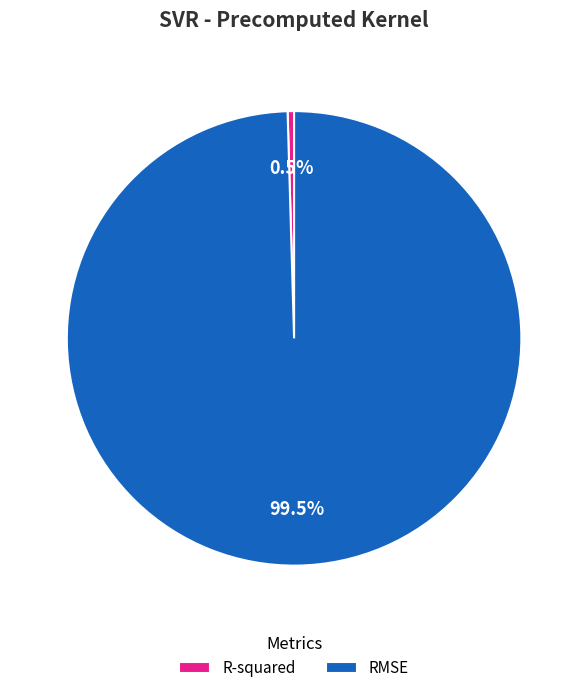

Does any single category account for the majority?

Yes